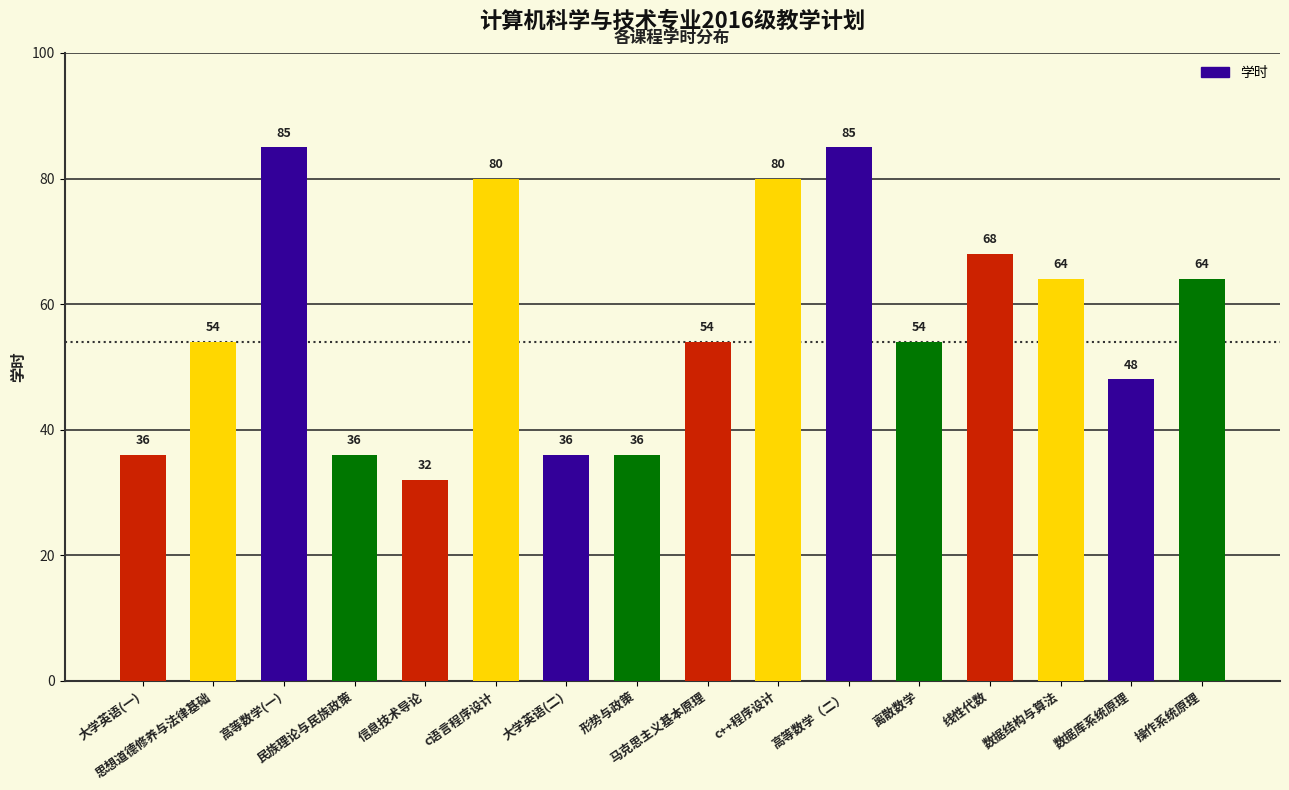

What is the value of the 4th bar from the left?

36